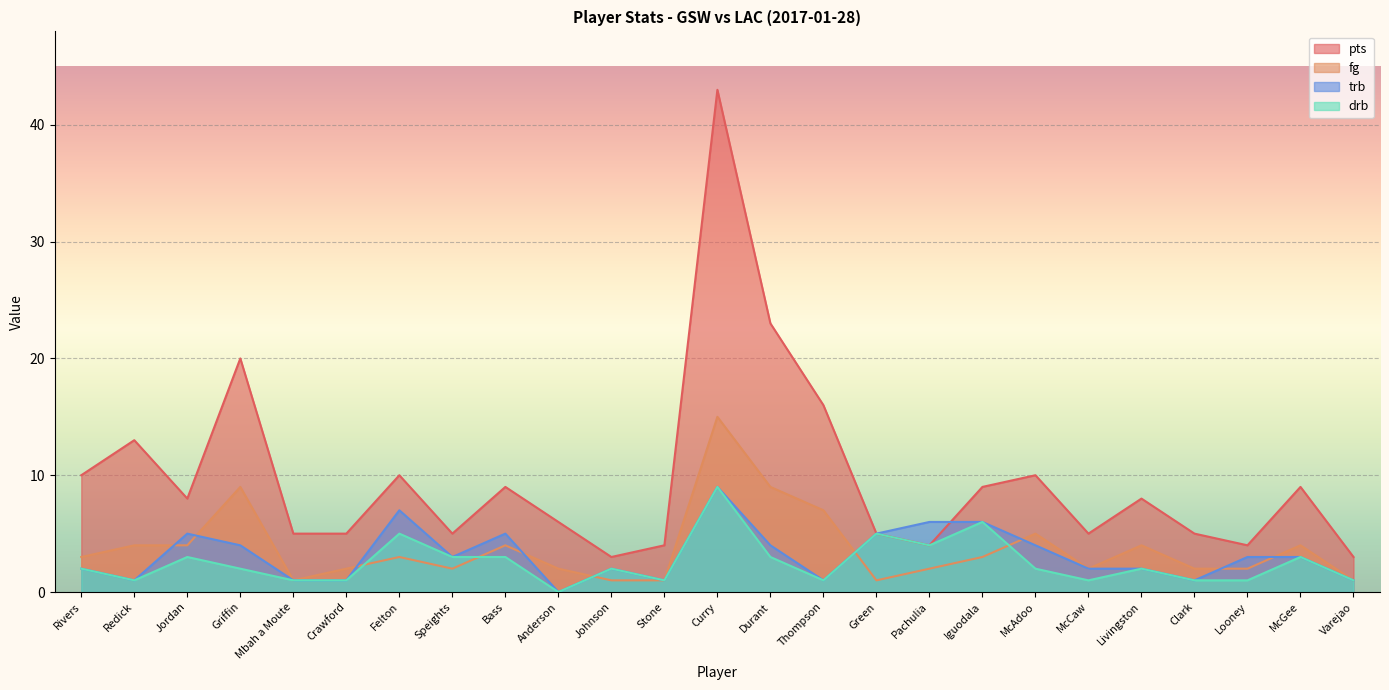

After their last crossing, which series has the higher values: pts or trb?

pts